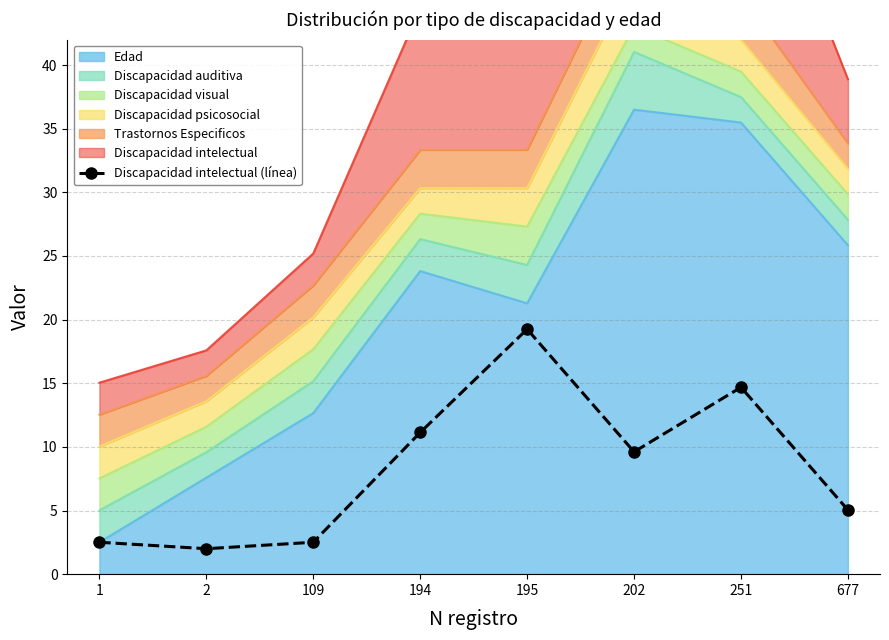

Where is the first local maximum?

195